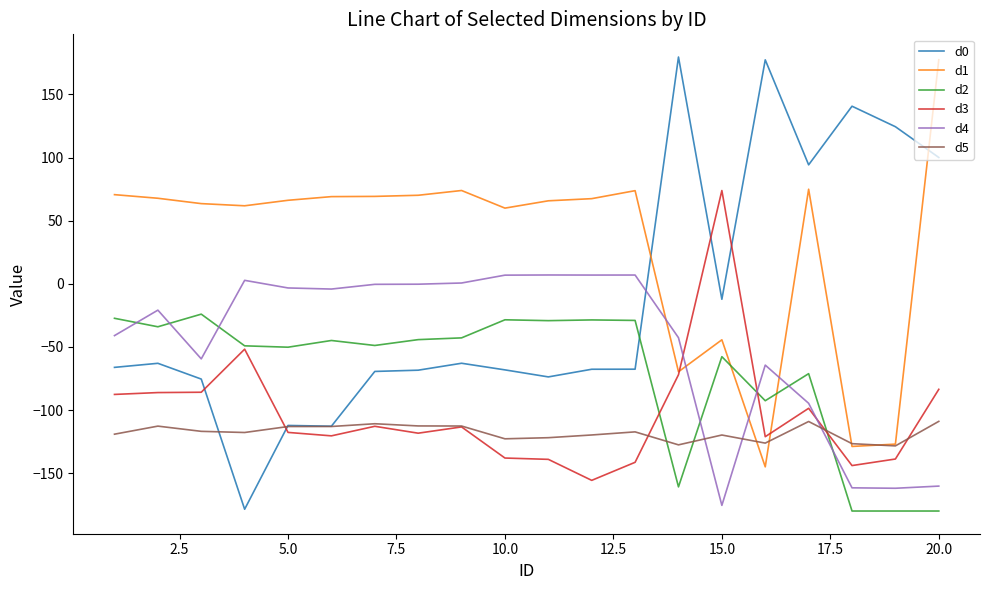

Which series has the largest total across all categories?

d1